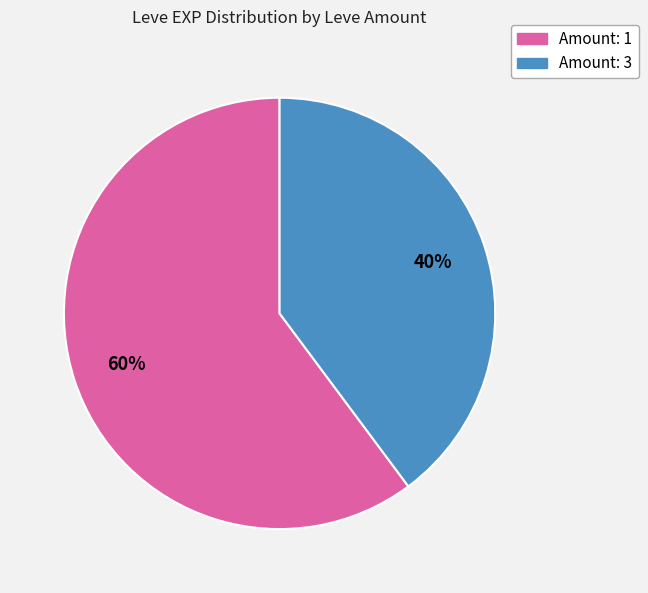

Is there a majority slice in this chart?

Yes